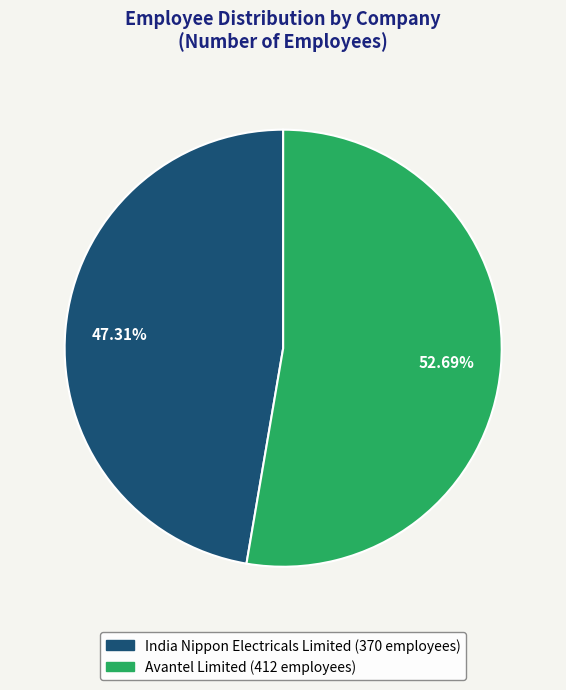

Which category has the smallest portion of the pie?

India Nippon Electricals Limited